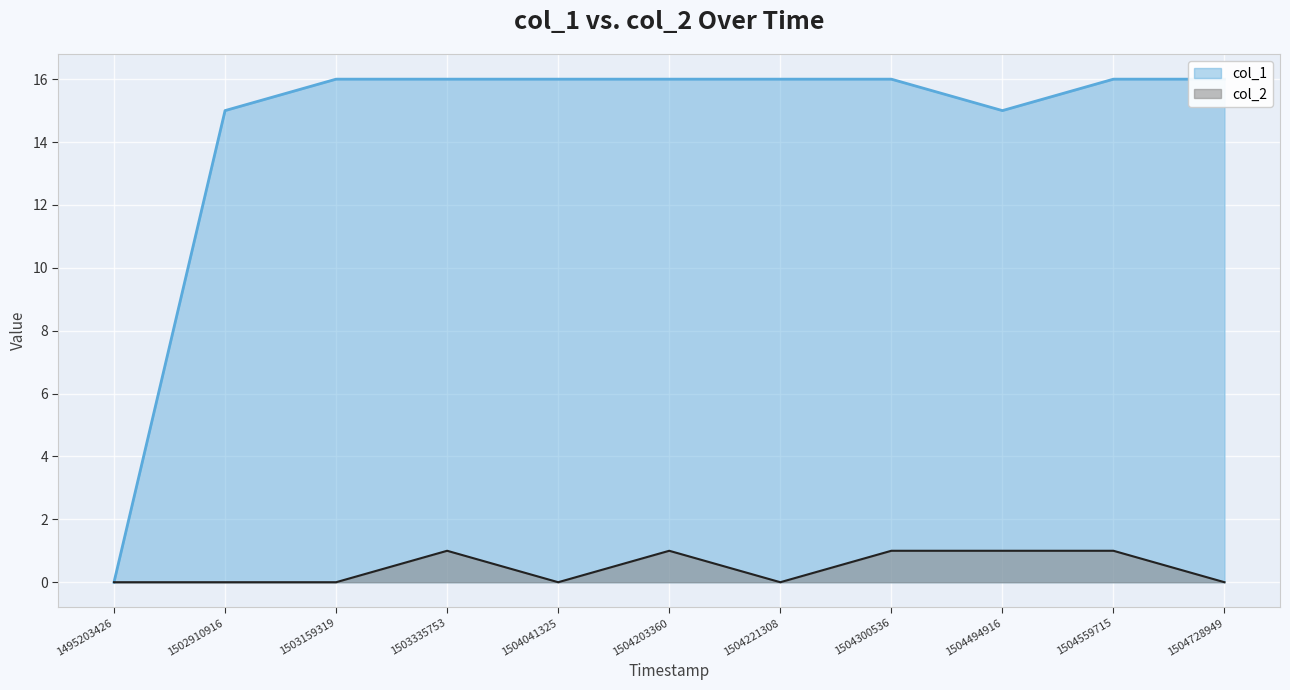

How many lines are shown in the chart?

2